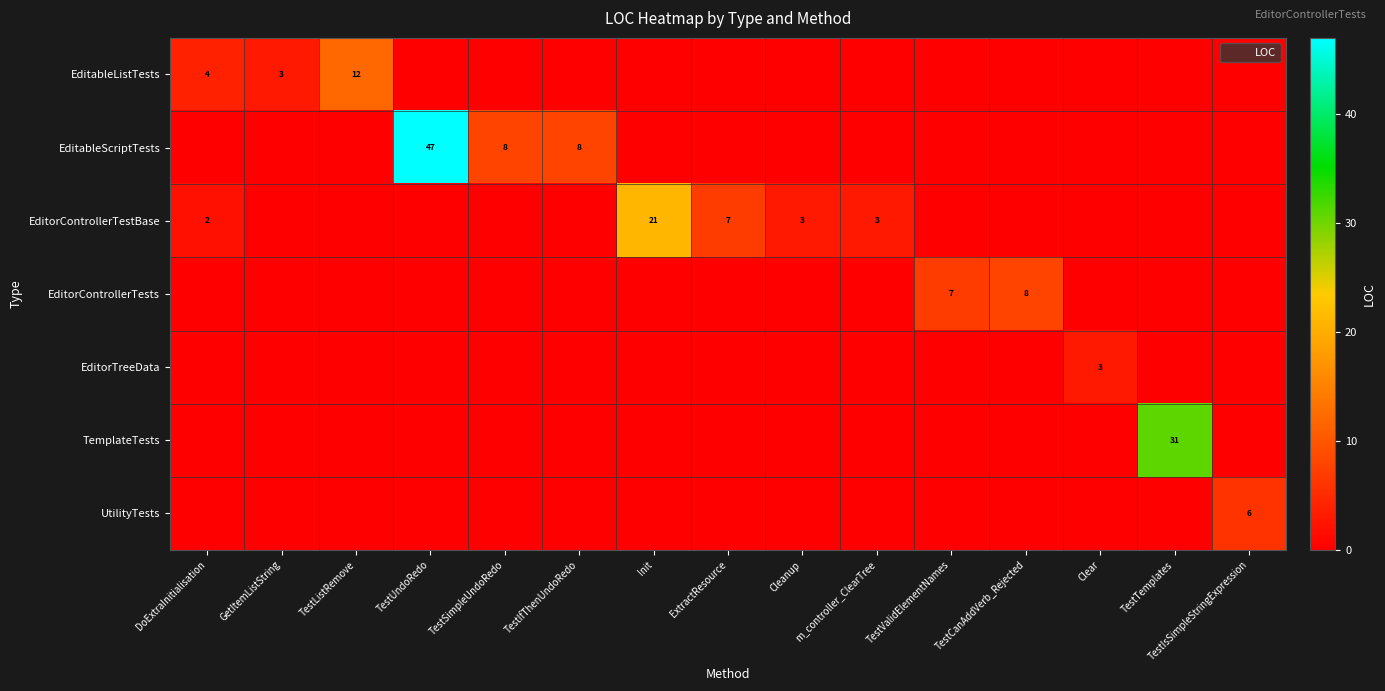

Which series has the largest range (max minus min)?

EditableScriptTests